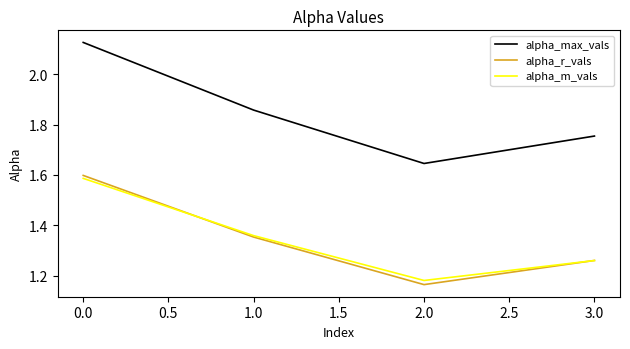

Is the value of alpha_m_vals at 0.0 greater than the value of alpha_r_vals at 2.0?

Yes